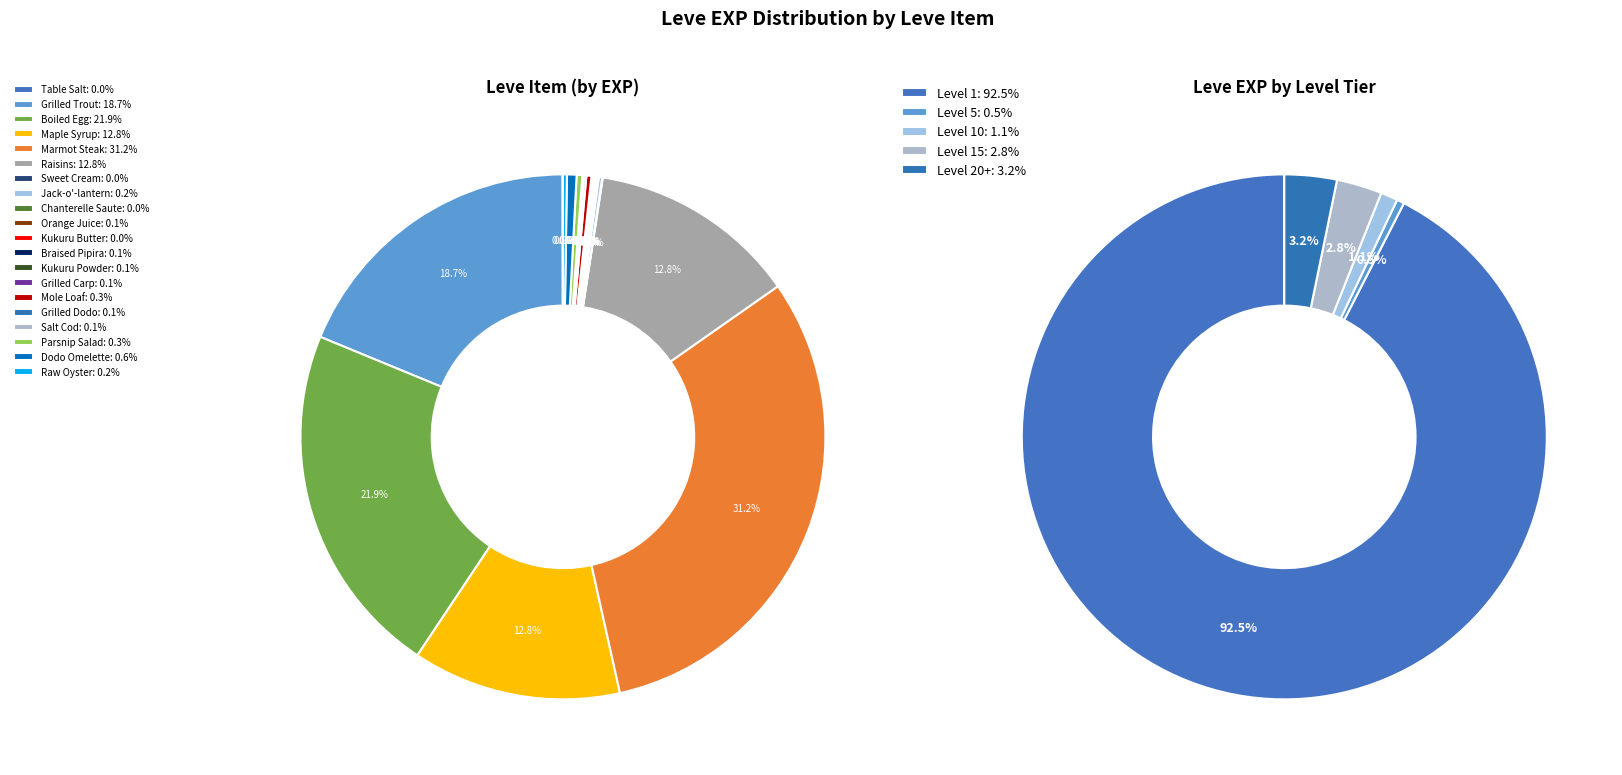

Does any single category account for the majority?

No